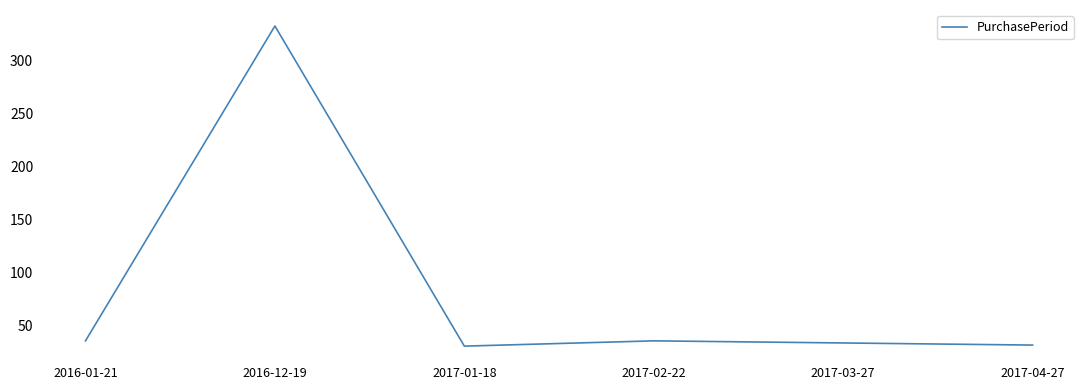

The value at 2017-02-22 is 63. True or false?

False